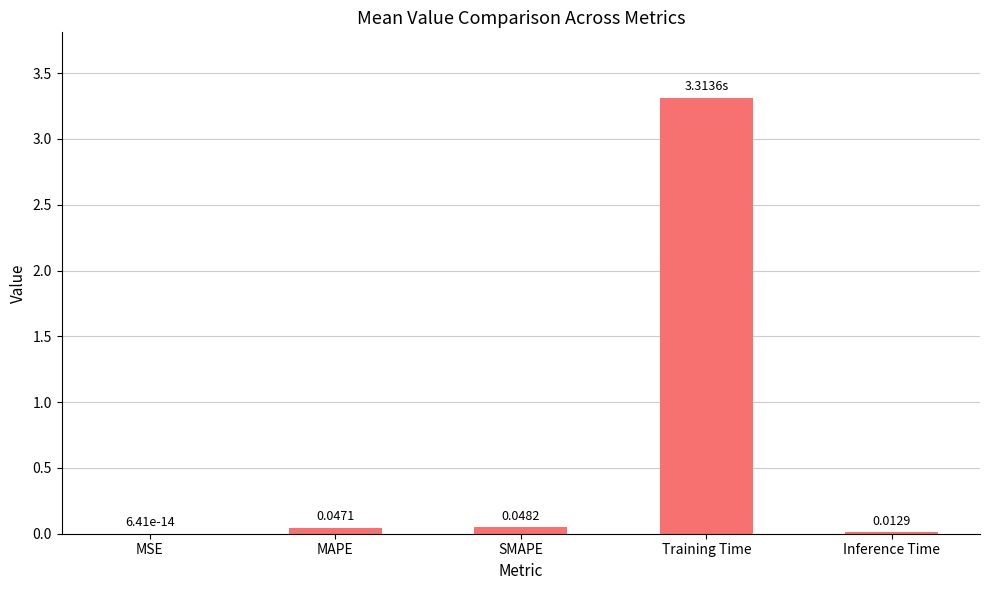

What is the sum of all values?

3.4